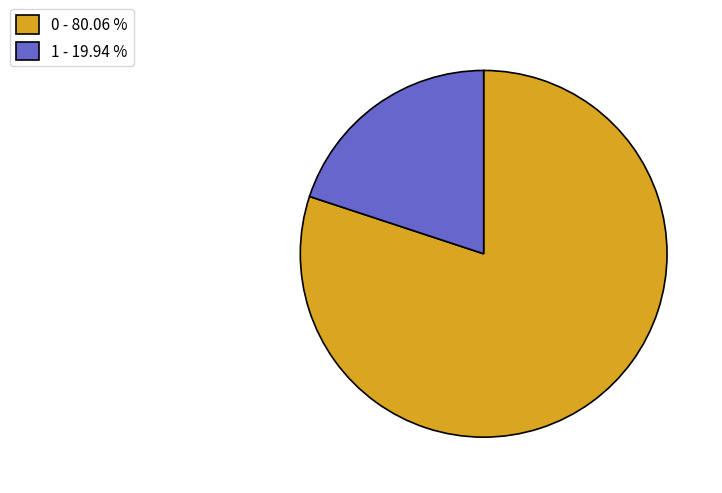

Between 1 - 19.94 % and 0 - 80.06 %, which is larger?

0 - 80.06 %